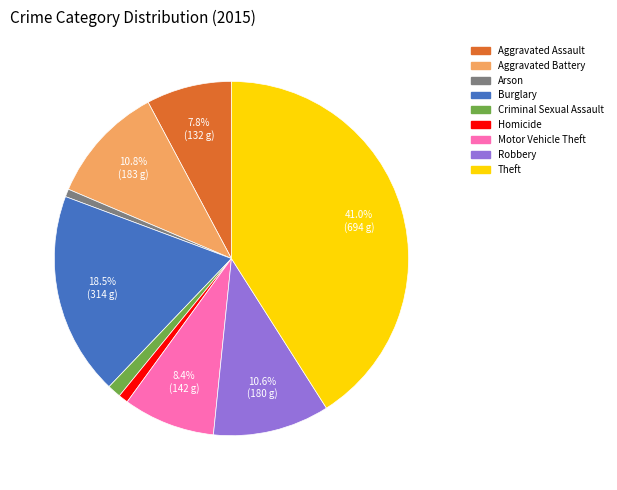

Which has a higher value, Criminal Sexual Assault or Robbery?

Robbery